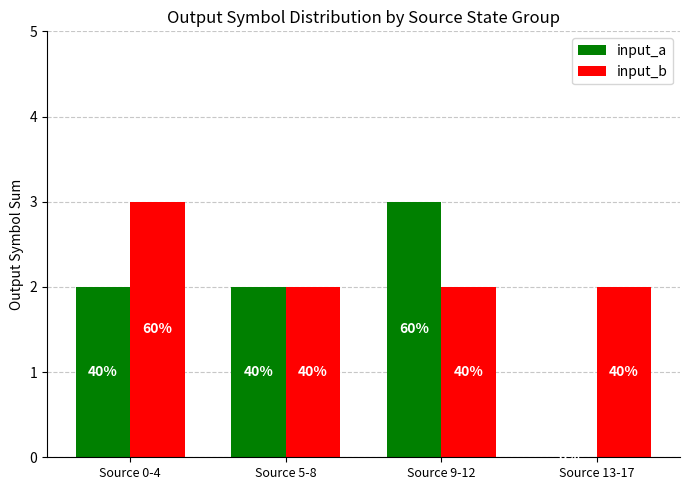

Reading left to right, list all the values displayed in this chart.

input_a: 2	2	3	0
input_b: 3	2	2	2